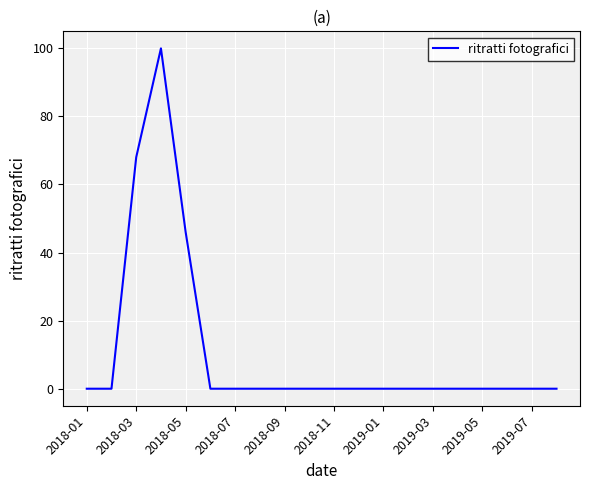

What is the difference between the maximum and minimum values?

100